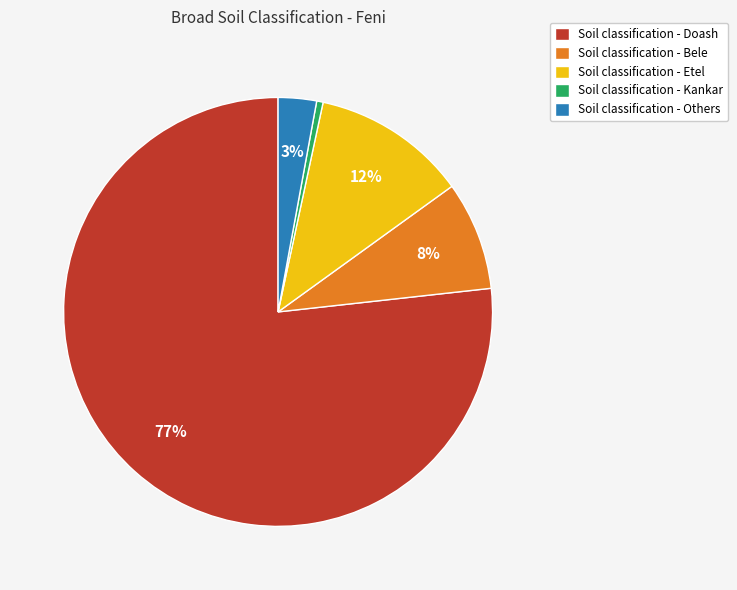

Is it true that Soil classification - Others is 9% of the pie?

False